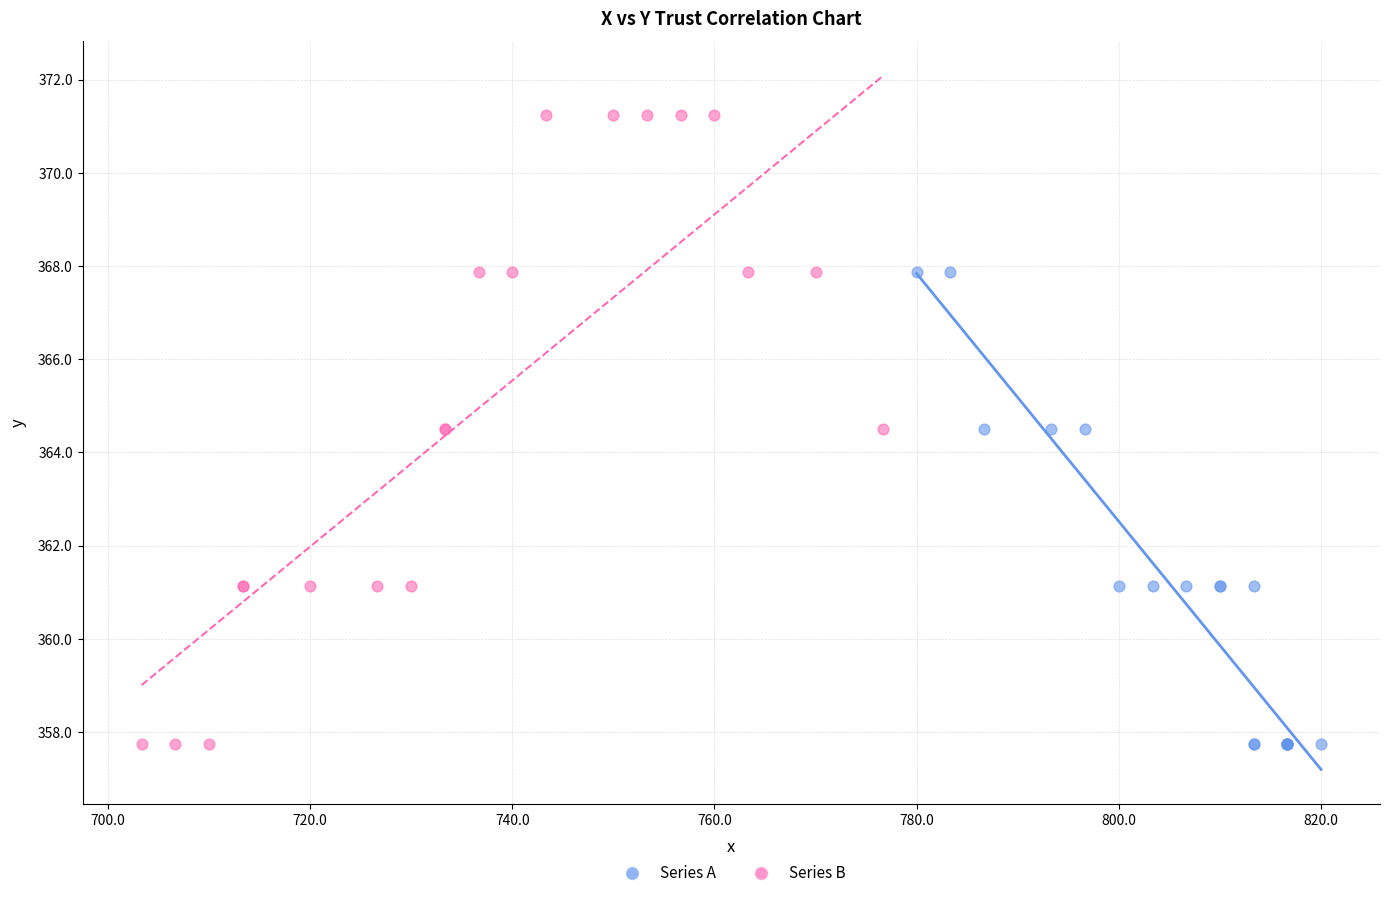

Which series has the largest Y range (max minus min)?

Series B